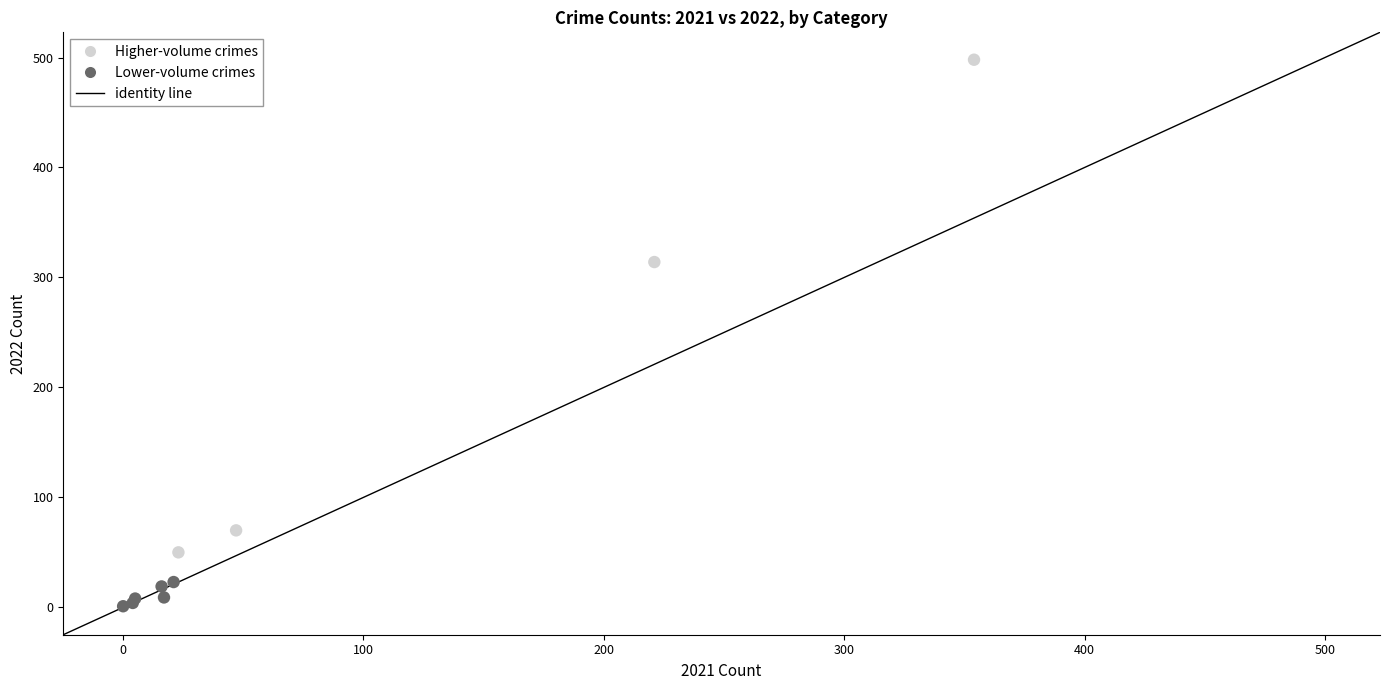

Which series reaches the maximum Y coordinate?

Higher-volume crimes